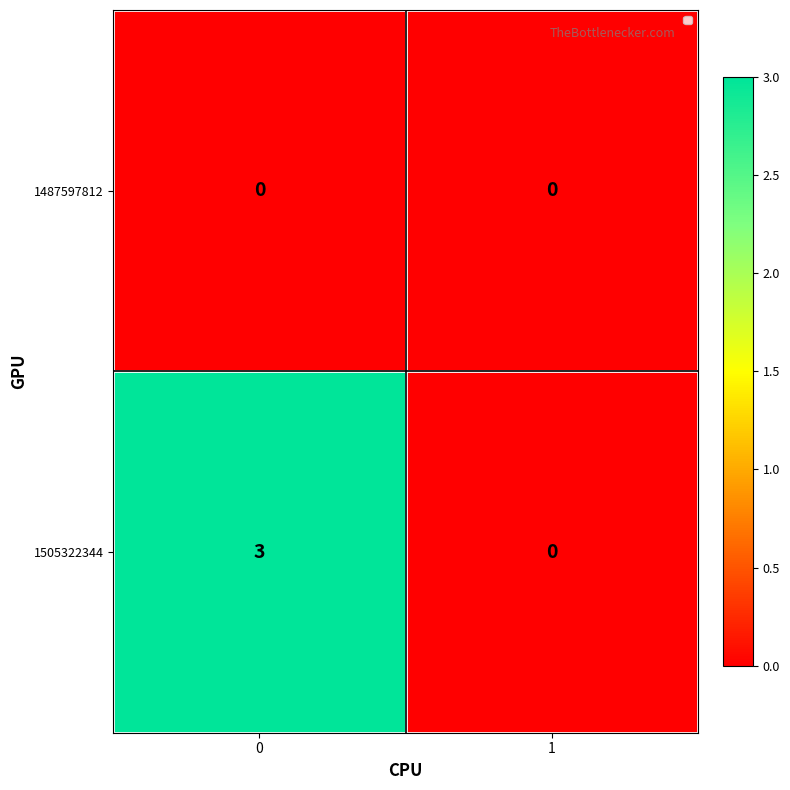

Which series has the widest spread of values?

1505322344